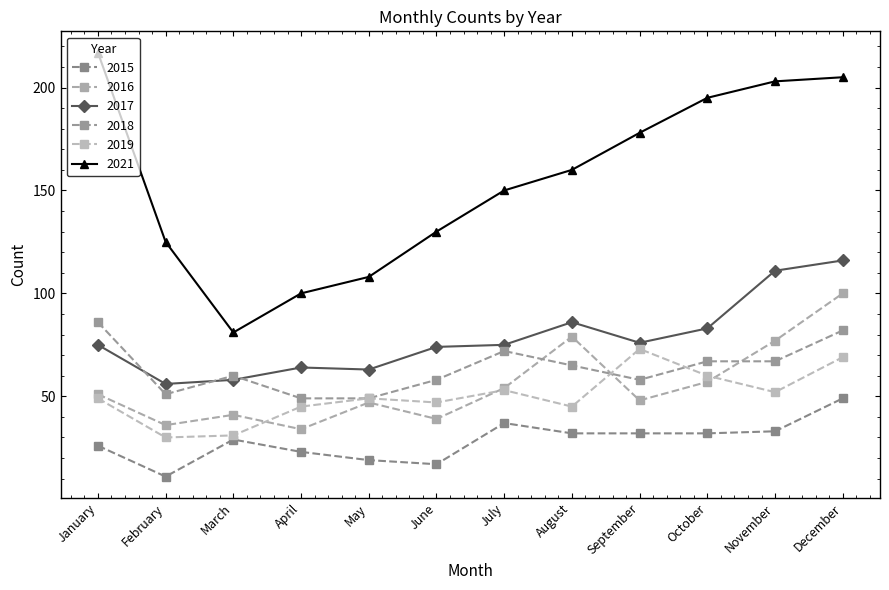

What is the value of the 2021 point at the 5th from the left?

108